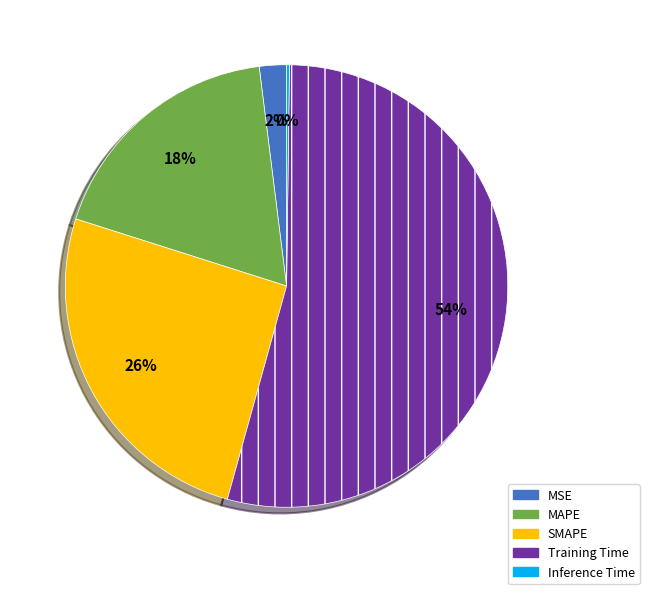

True or false: SMAPE accounts for 26% of the total.

True